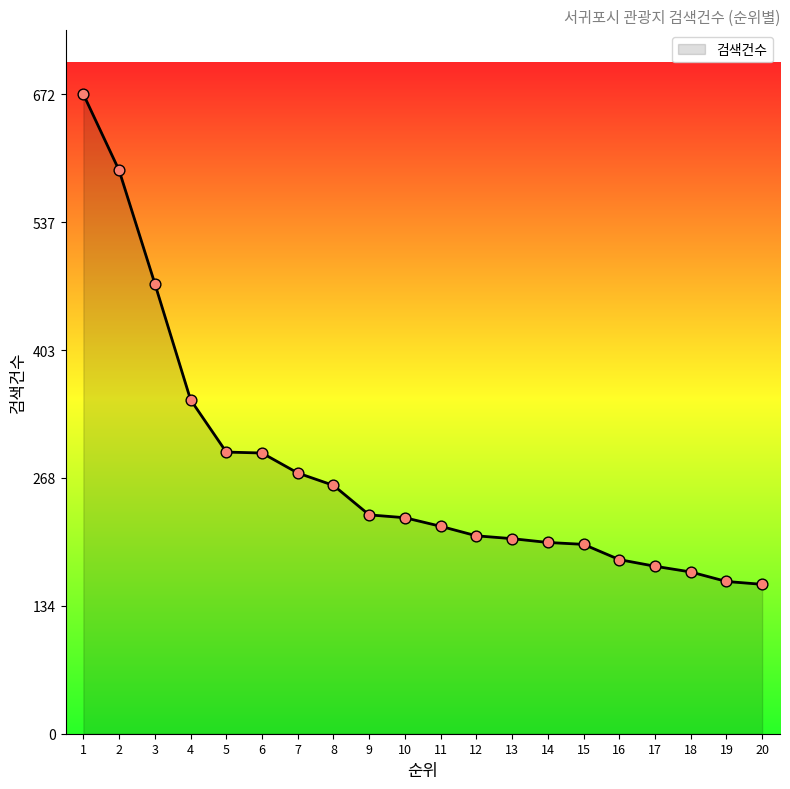

What is the change in value from 10 to 17?

-51